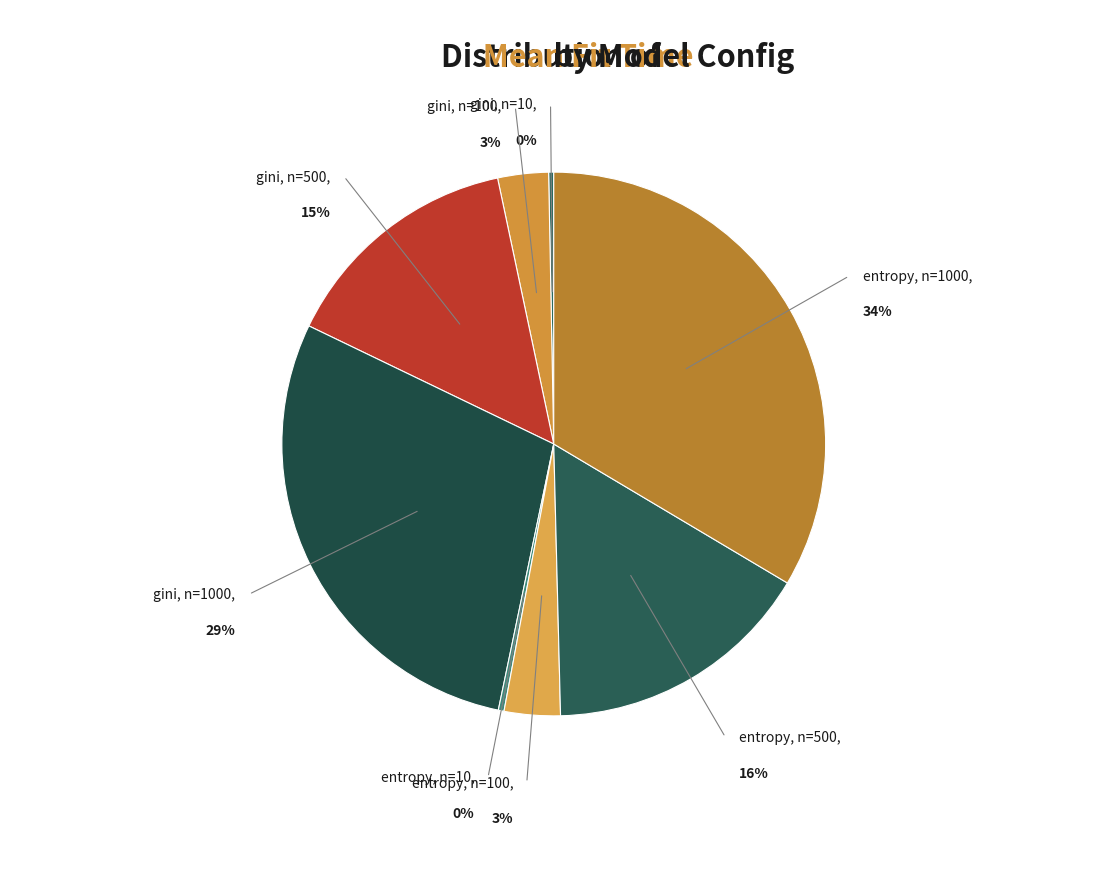

To the nearest percent, what is the difference between the largest and smallest slice percentages?

33%